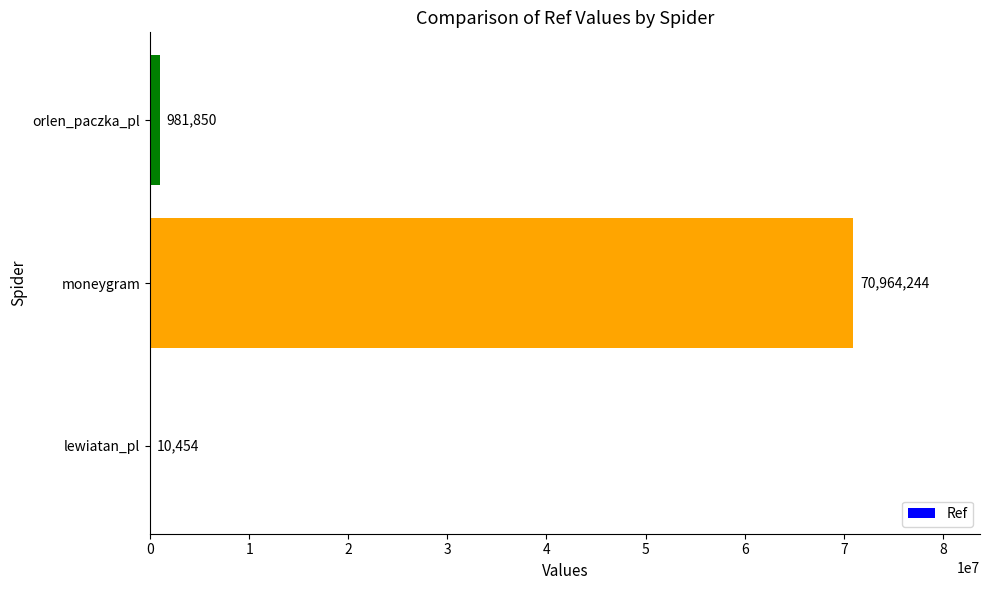

Which has a higher value, moneygram or lewiatan_pl?

moneygram